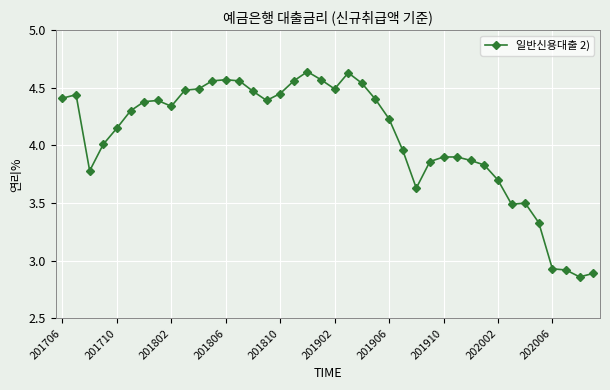

What is the average value?

4.1